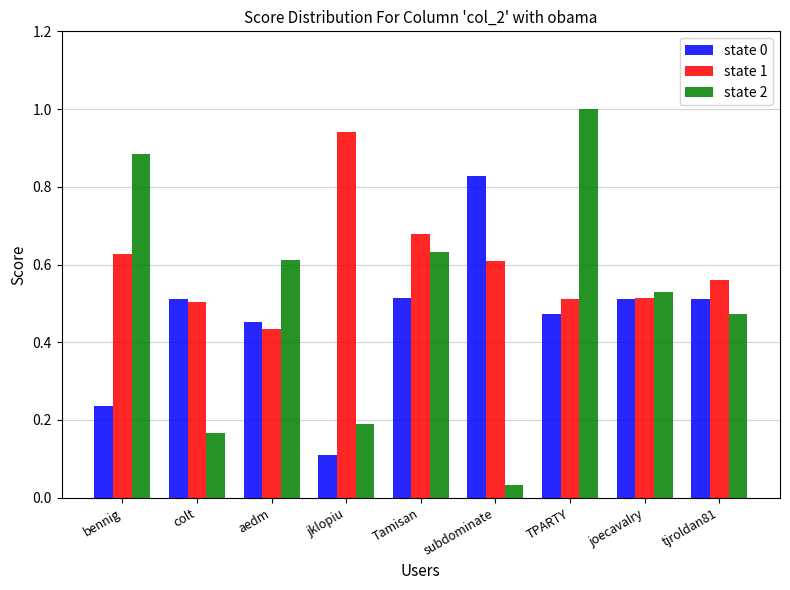

At which label is state 2 closest to 0?

subdominate